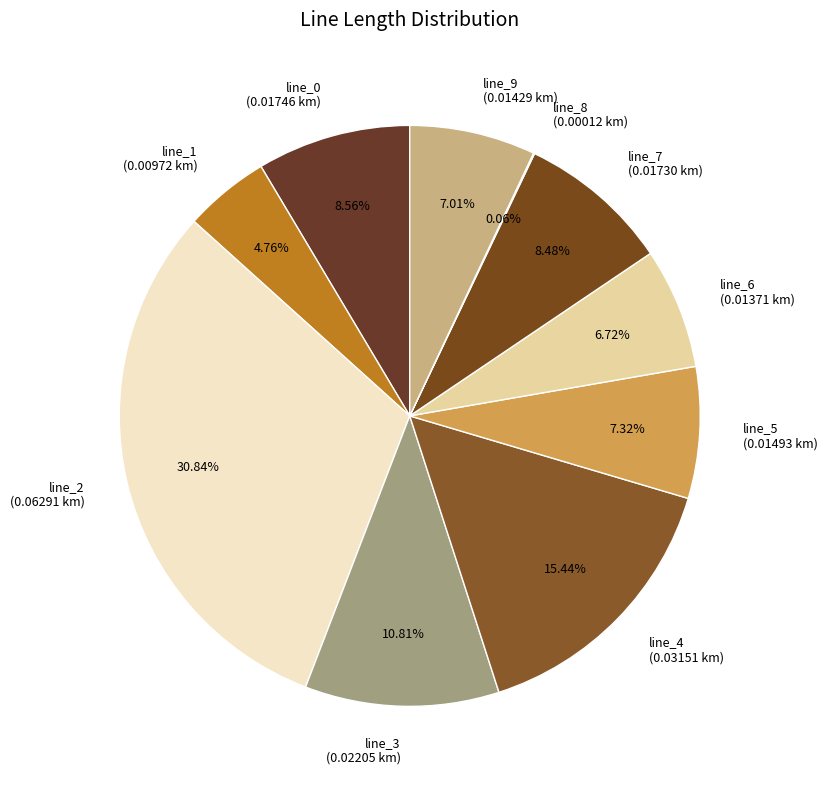

Is there any slice that represents more than half of the pie?

No